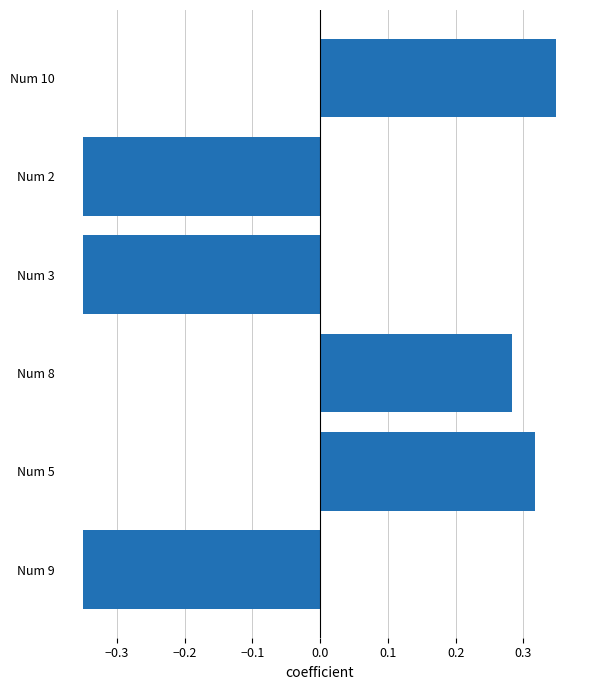

What is the change in value from Num 8 to Num 2?

-0.6